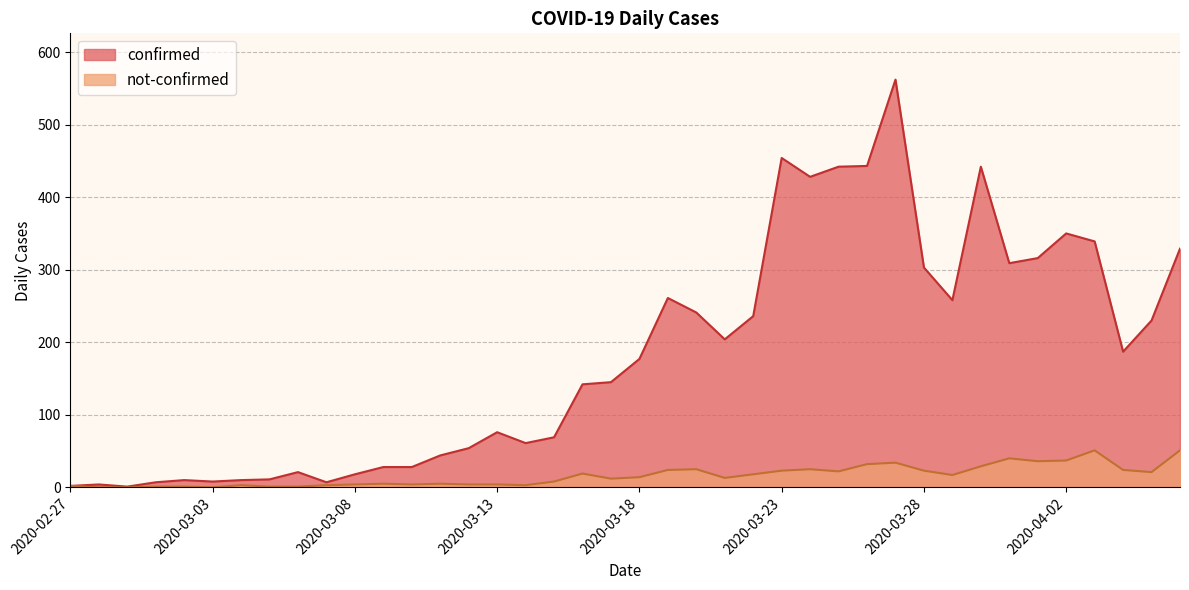

In not-confirmed, how many points are lower than both neighbors (excluding endpoints)?

9